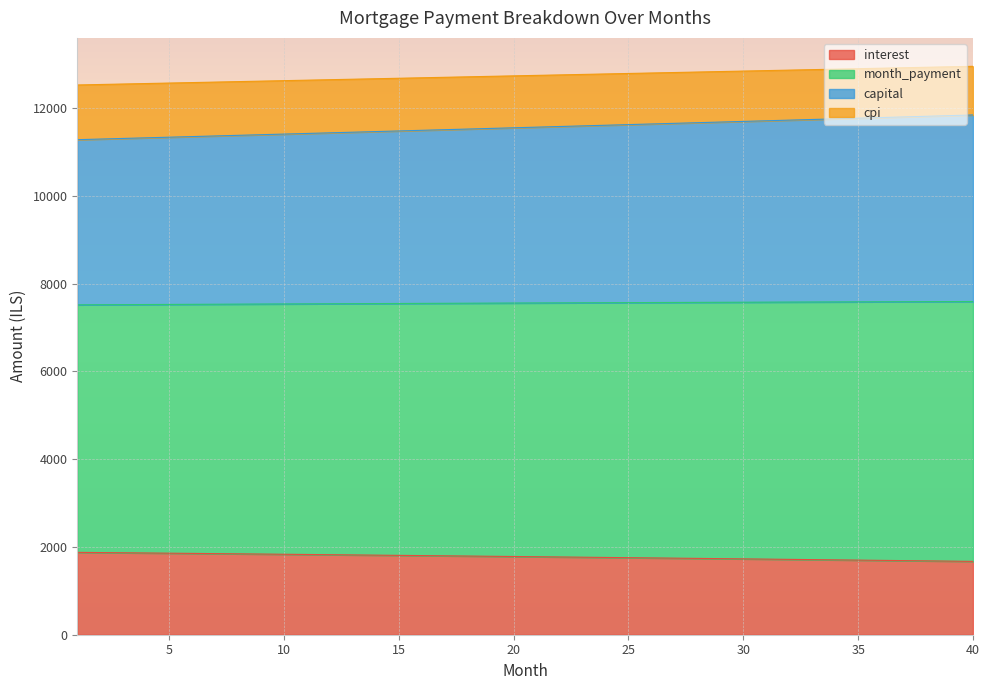

What is the difference between the month_payment values at 28 and 8?

288.0